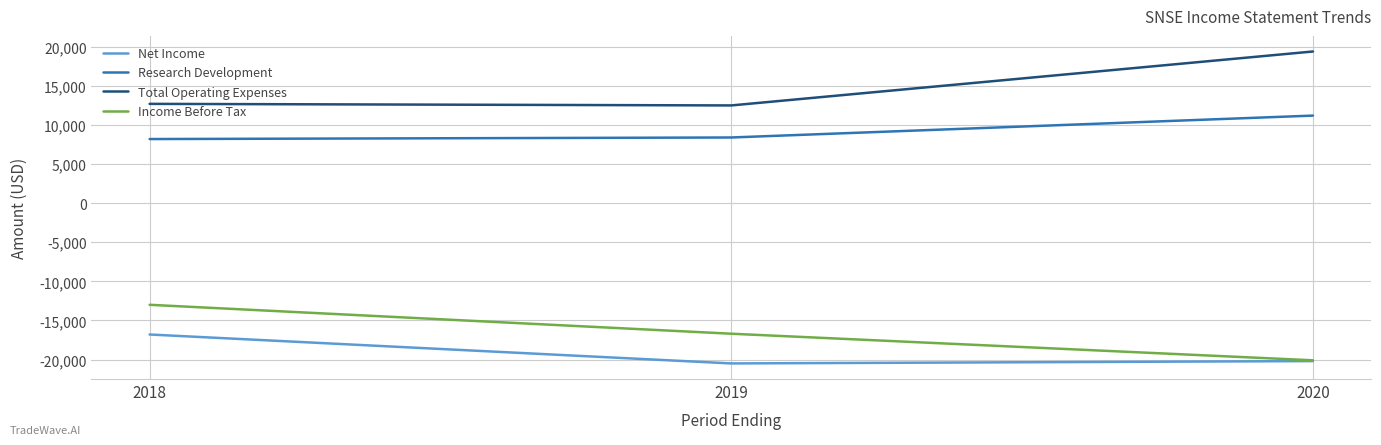

Reading left to right, transcribe all the data shown in this chart.

Net Income: 2018=-16800	2019=-20500	2020=-20200
Research Development: 2018=8200	2019=8400	2020=11200
Total Operating Expenses: 2018=12700	2019=12500	2020=19400
Income Before Tax: 2018=-13000	2019=-16700	2020=-20100